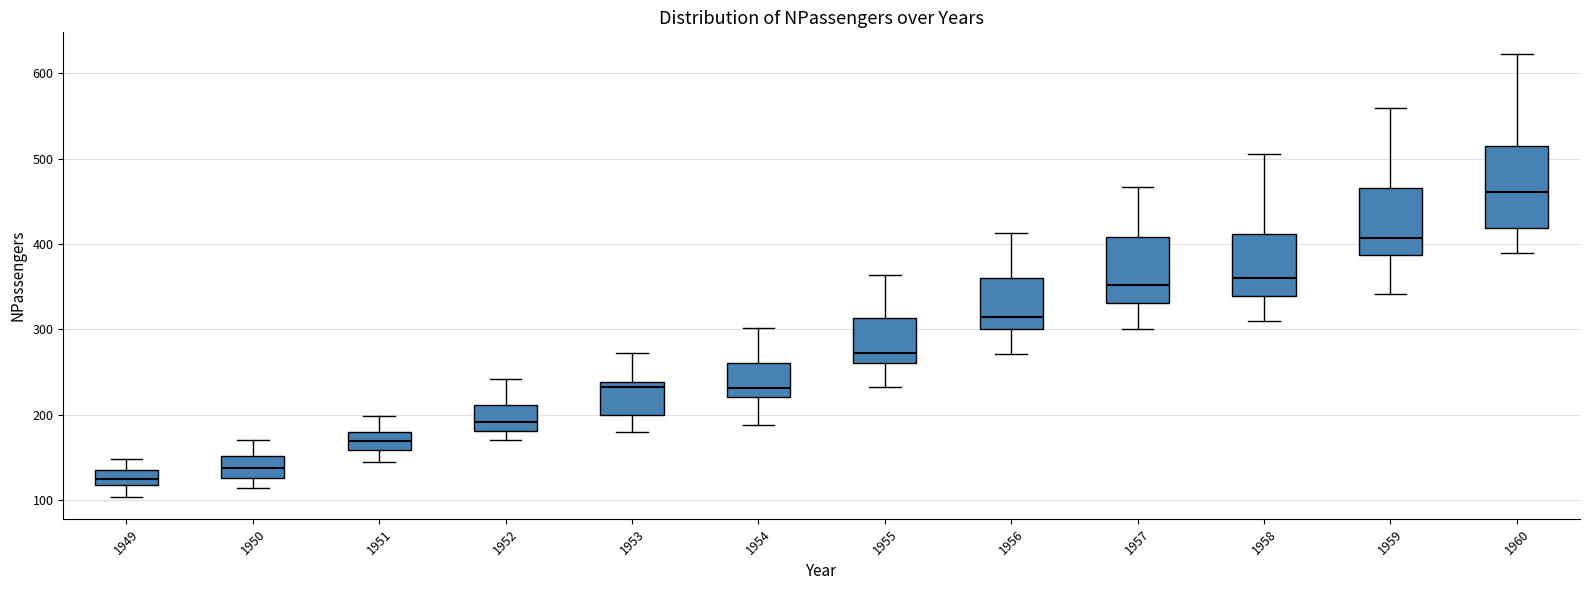

Reading left to right, read every box against the y-axis: the position of its median line, the range the box covers, and the ends of its whiskers. The values are not printed on the chart, so give them approximately, as read against the axis.

1949: median 130, box 120 to 140, whiskers 100 to 150
1950: median 140, box 130 to 150, whiskers 110 to 170
1951: median 170, box 160 to 180, whiskers 150 to 200
1952: median 190, box 180 to 210, whiskers 170 to 240
1953: median 230, box 200 to 240, whiskers 180 to 270
1954: median 230, box 220 to 260, whiskers 190 to 300
1955: median 270, box 260 to 310, whiskers 230 to 360
1956: median 320, box 300 to 360, whiskers 270 to 410
1957: median 350, box 330 to 410, whiskers 300 to 470
1958: median 360, box 340 to 410, whiskers 310 to 510
1959: median 410, box 390 to 470, whiskers 340 to 560
1960: median 460, box 420 to 510, whiskers 390 to 620